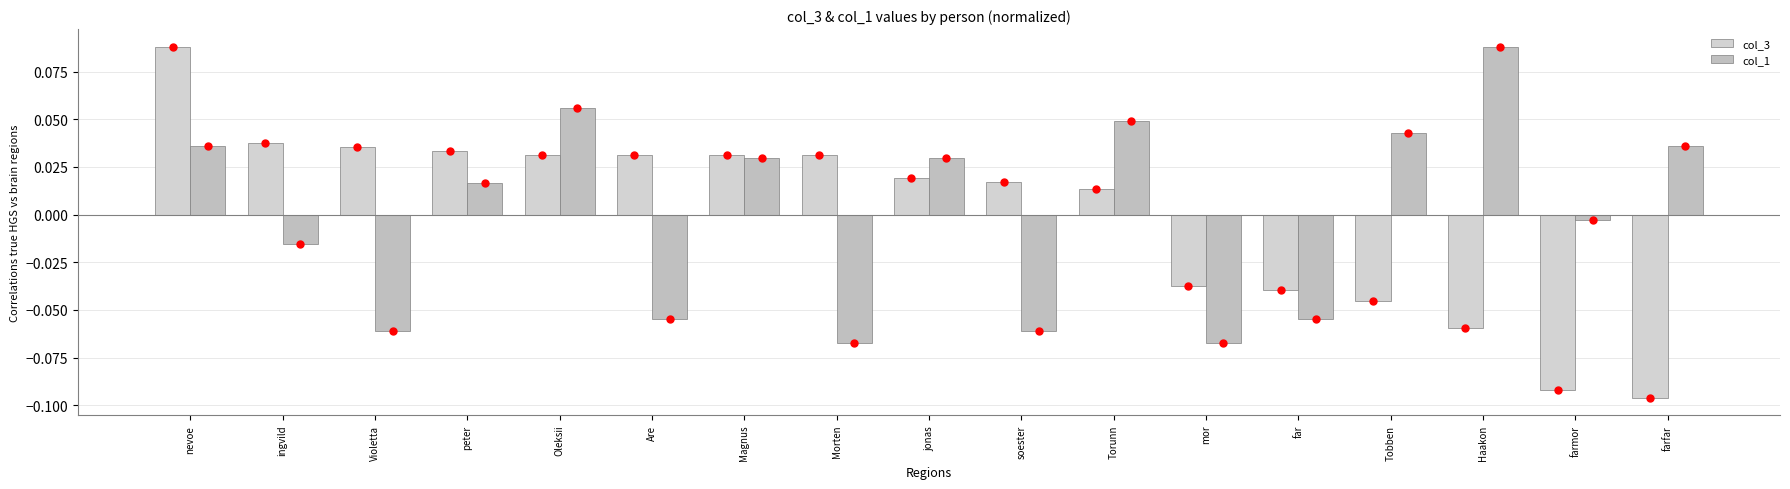

Where is col_3 nearest to the value 0?

Torunn